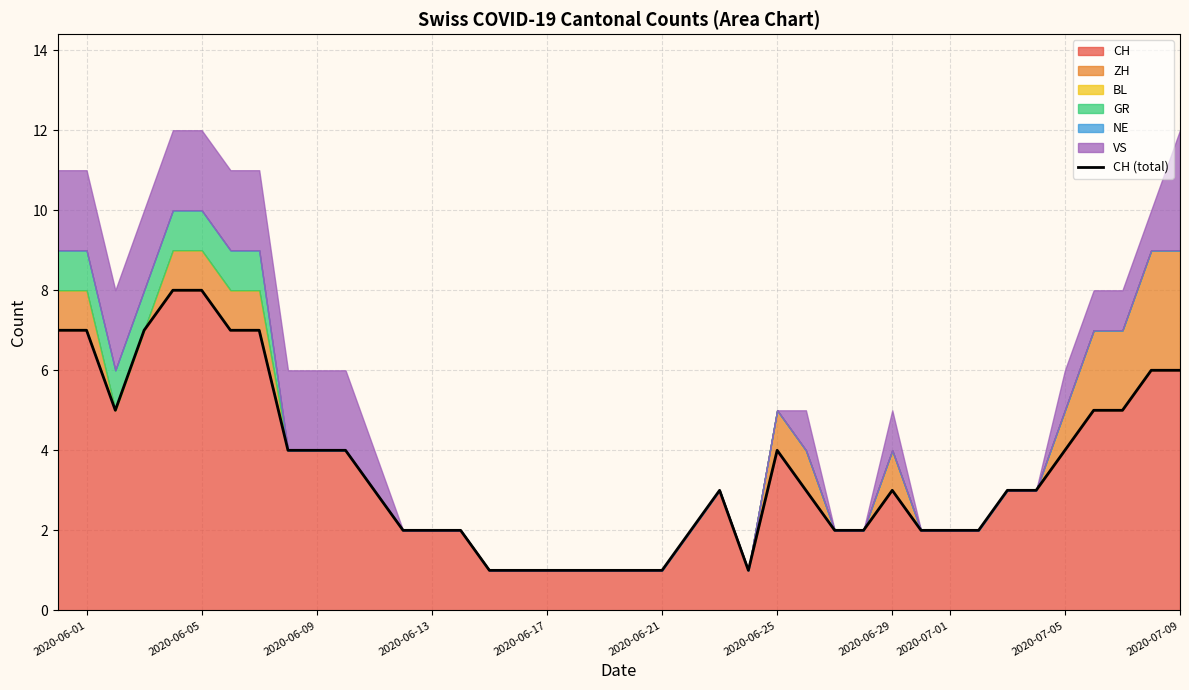

Reading right to left, list all the values displayed in this chart.

6	6	5	5	4	3	3	2	2	2	3	2	2	3	4	1	3	2	1	1	1	1	1	1	1	2	2	2	3	4	4	4	7	7	8	8	7	5	7	7